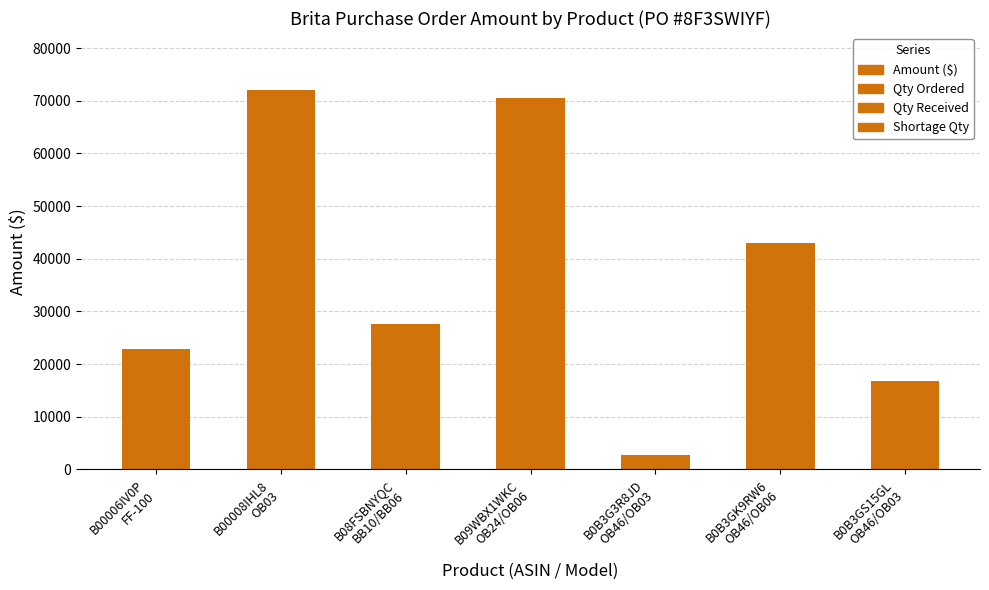

What is the label of the 6th bar from the left?

B0B3GK9RW6
OB46/OB06